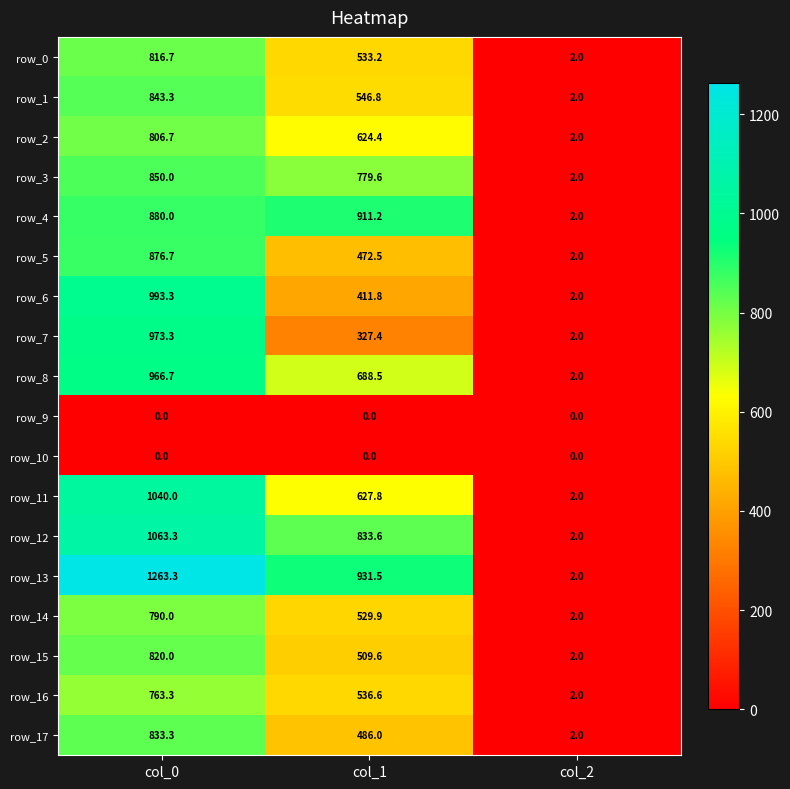

The row_7 series shows 515.2 at col_1. True or false?

False